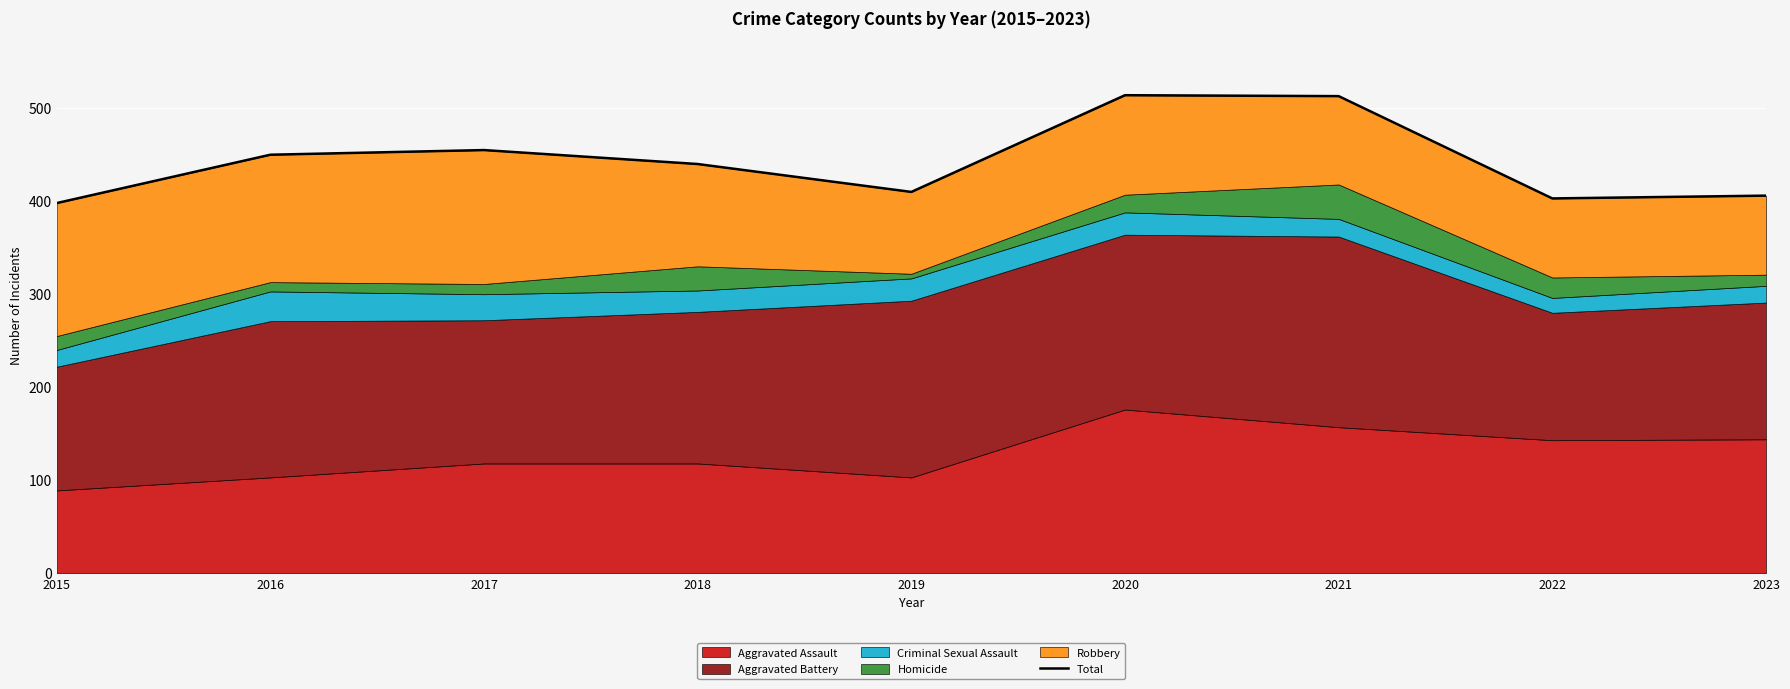

What is the ratio of the value at 2019 to the value at 2020?

0.8